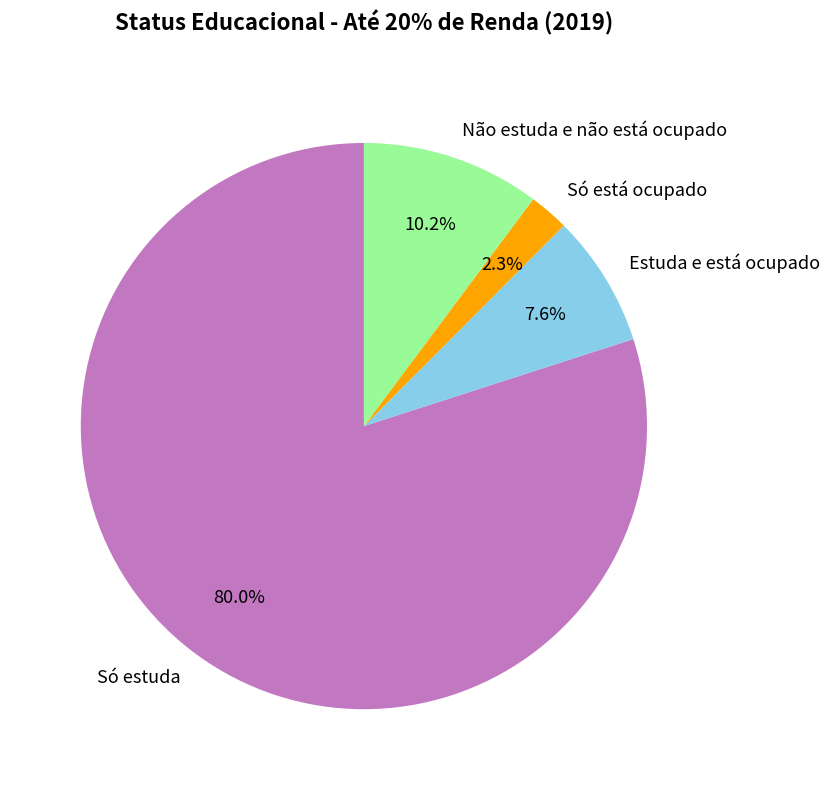

To the nearest percent, what percentage of the pie is Só estuda?

80%